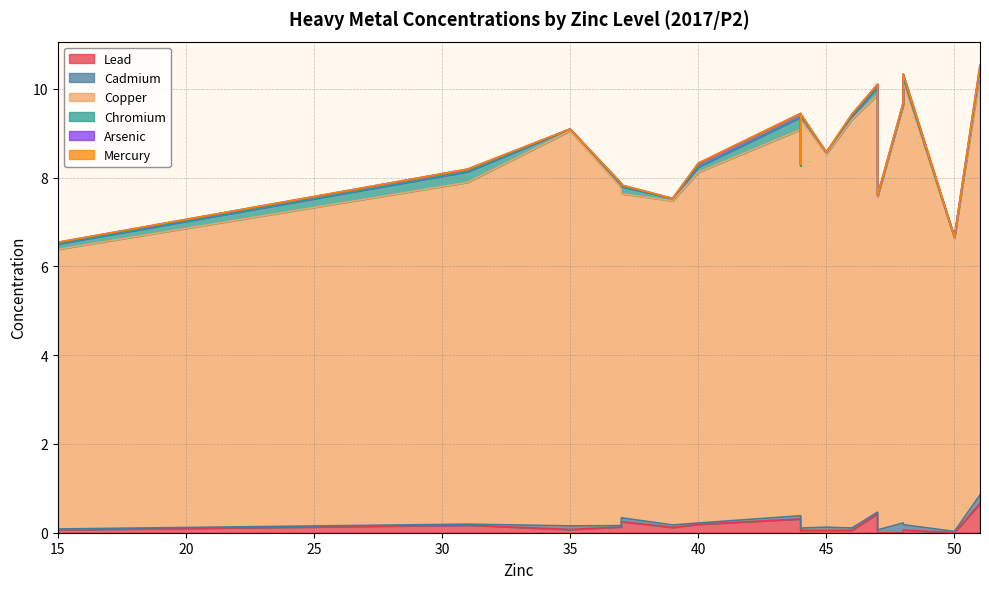

How many Mercury values are between 0 and 1?

18